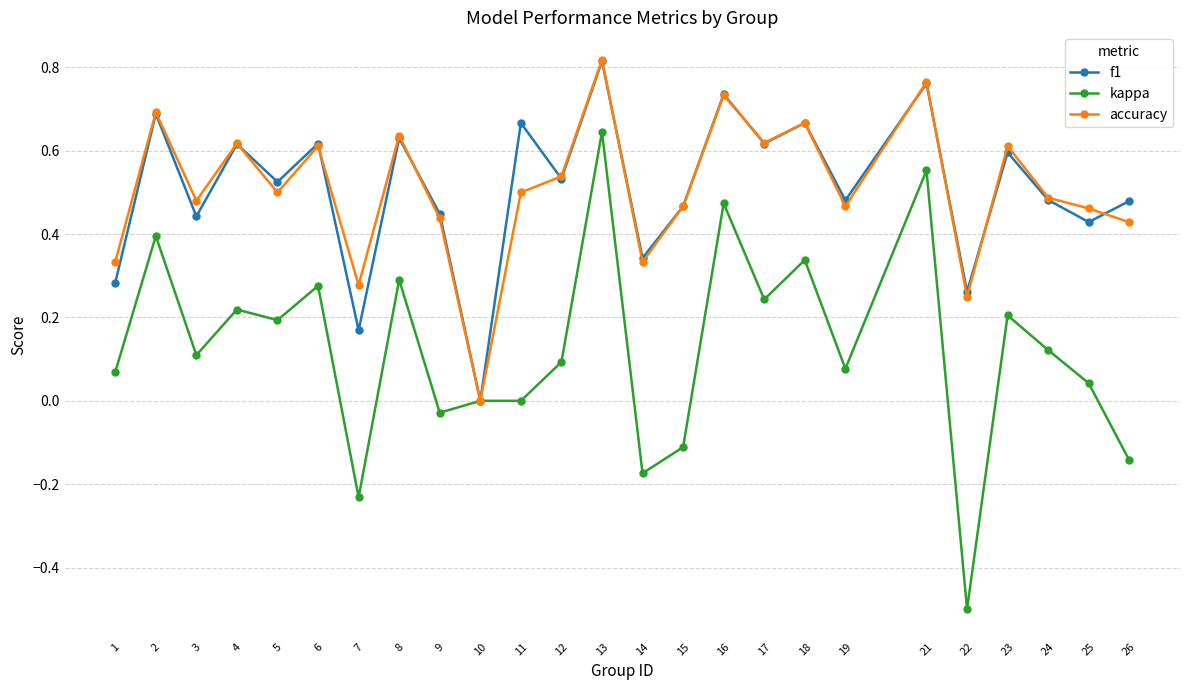

True or false: f1 has more than 1 interior local peaks.

True